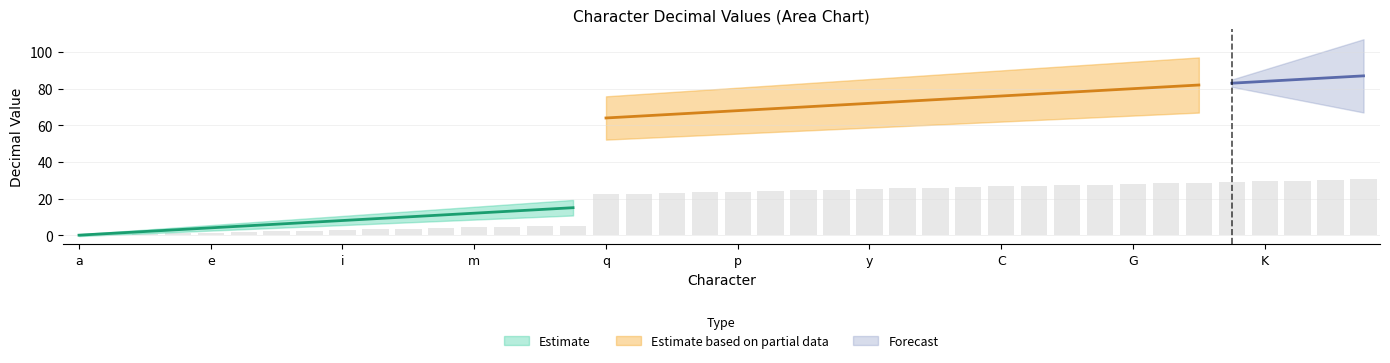

Reading right to left, list all the values displayed in this chart.

30.4	30.1	29.7	29.4	29.0	28.7	28.3	28.0	27.6	27.3	26.9	26.6	26.2	25.9	25.5	25.2	24.8	24.5	24.1	23.8	23.4	23.1	22.8	22.4	5.2	4.9	4.5	4.2	3.8	3.5	3.1	2.8	2.4	2.1	1.8	1.4	1.0	0.7	0.3	0.0